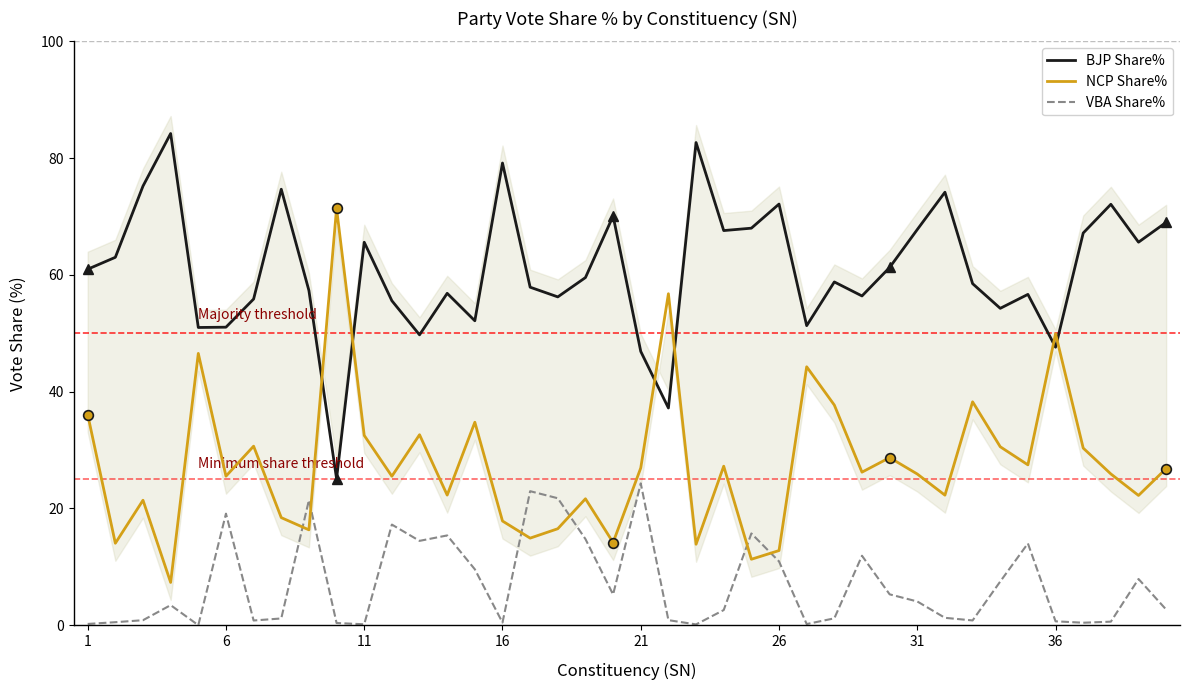

What is the highest value of the BJP Share% series?

84.2